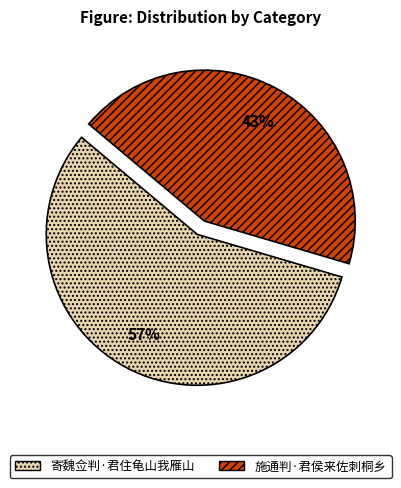

Which has a higher value, 寄魏佥判·君住龟山我雁山 or 施通判·君侯来佐刺桐乡?

寄魏佥判·君住龟山我雁山